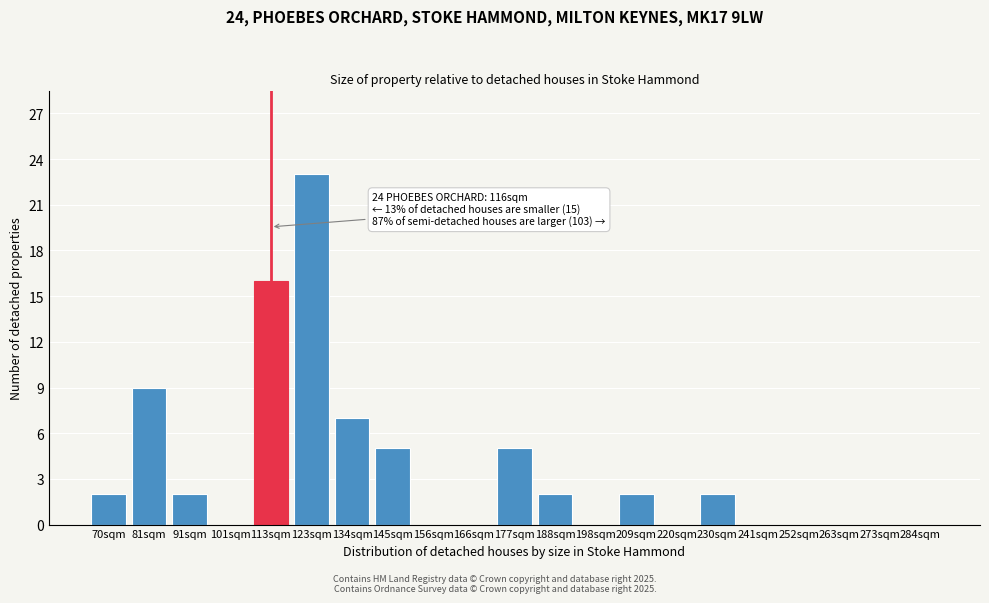

Reading right to left, extract all data points from this chart.

284sqm=0	273sqm=0	263sqm=0	252sqm=0	241sqm=0	230sqm=2	220sqm=0	209sqm=2	198sqm=0	188sqm=2	177sqm=5	166sqm=0	156sqm=0	145sqm=5	134sqm=7	123sqm=23	113sqm=16	101sqm=0	91sqm=2	81sqm=9	70sqm=2